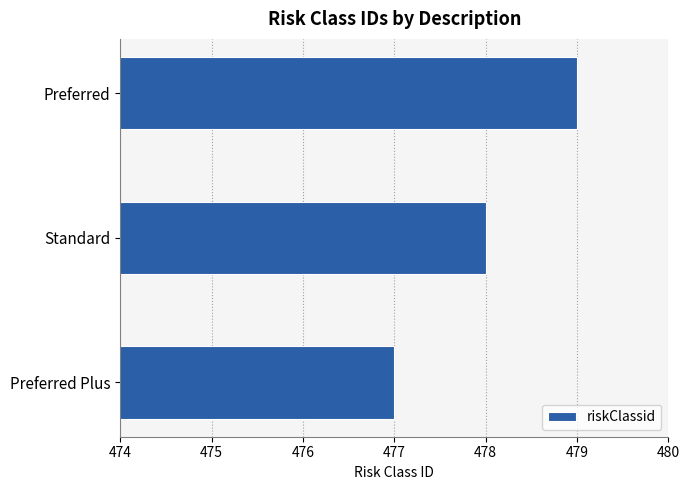

What is the change in value from Standard to Preferred?

+1